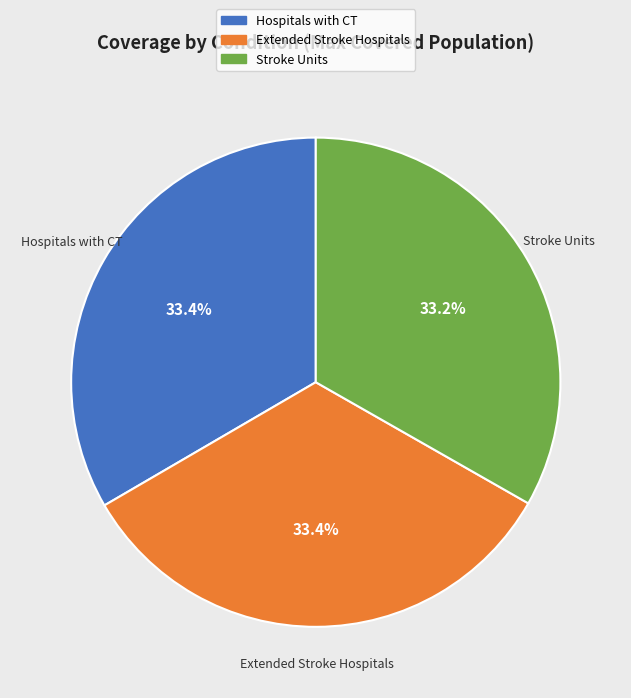

Is Hospitals with CT the majority of the pie?

No